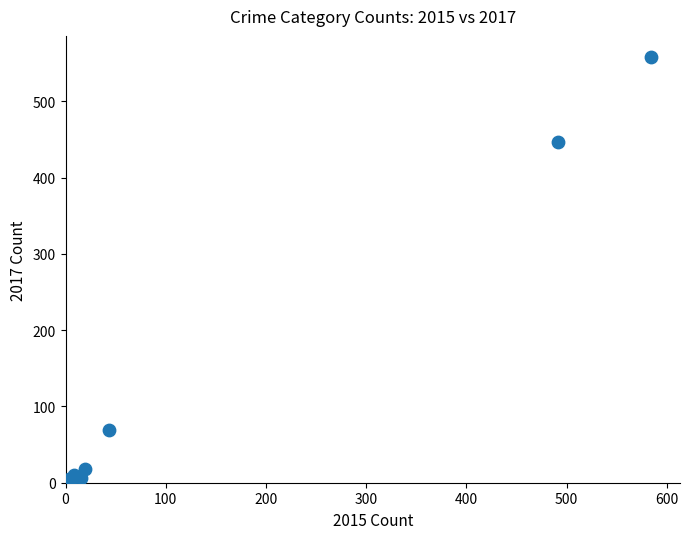

What Y value in the scatter plot is closest to 279?

447